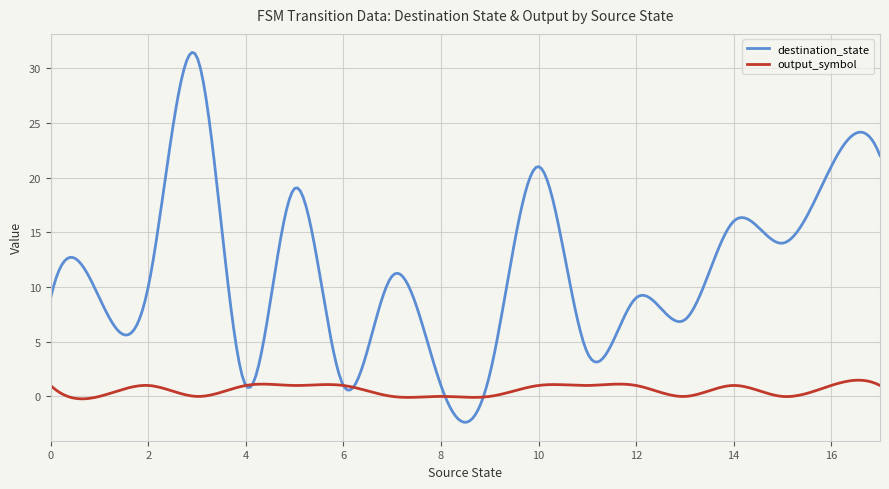

True or false: output_symbol and destination_state intersect in this chart.

True